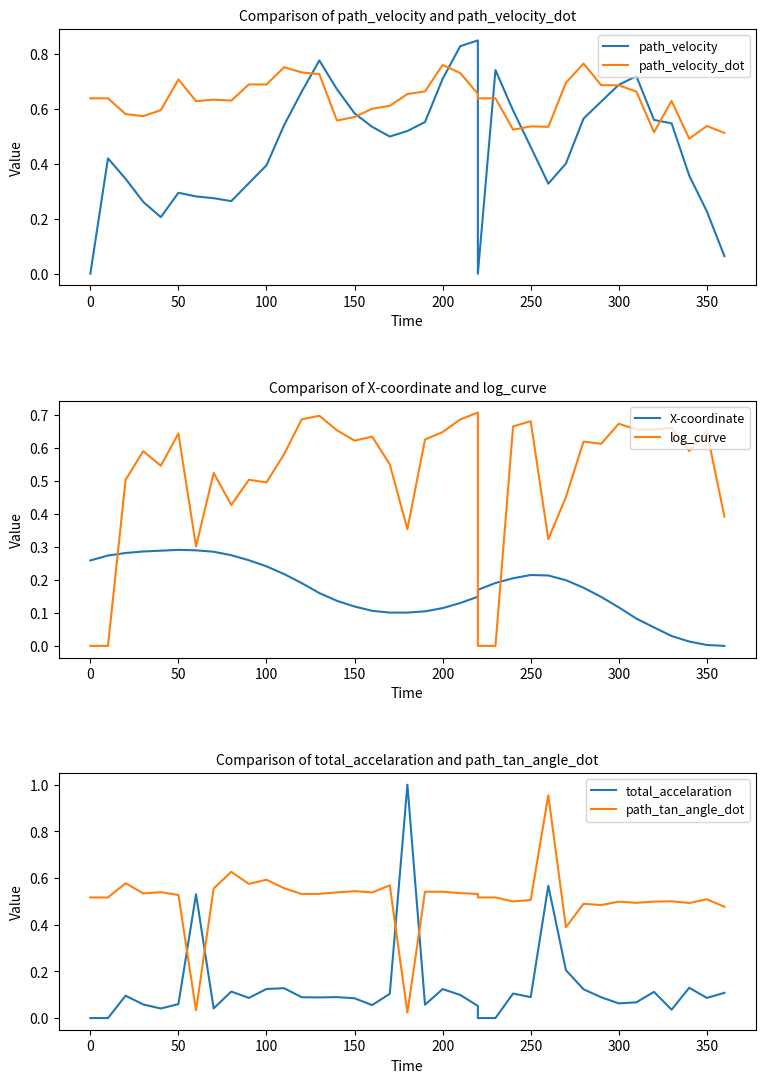

Does the chart have visible grid lines?

No